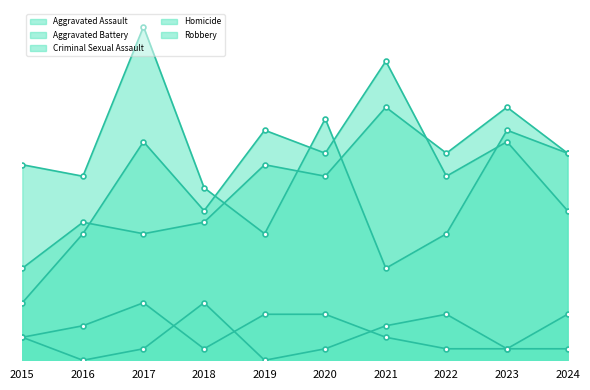

True or false: Aggravated Assault has a value of 18 at 2022.

True